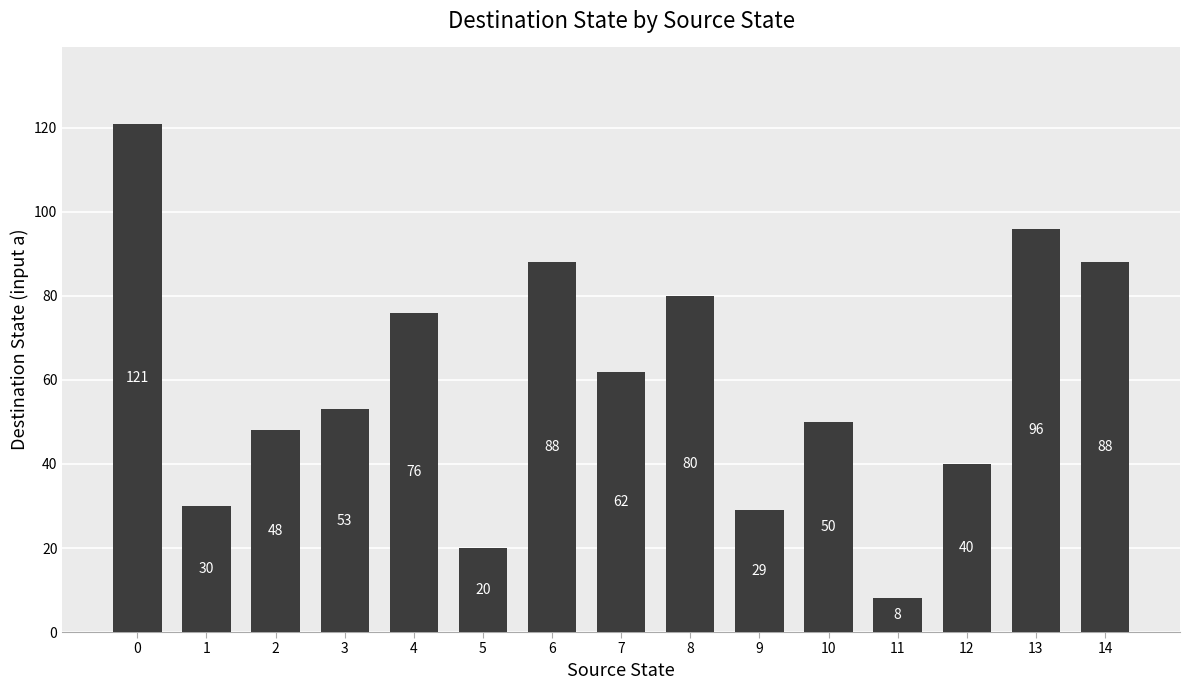

Which label corresponds to the smallest value in the chart?

11